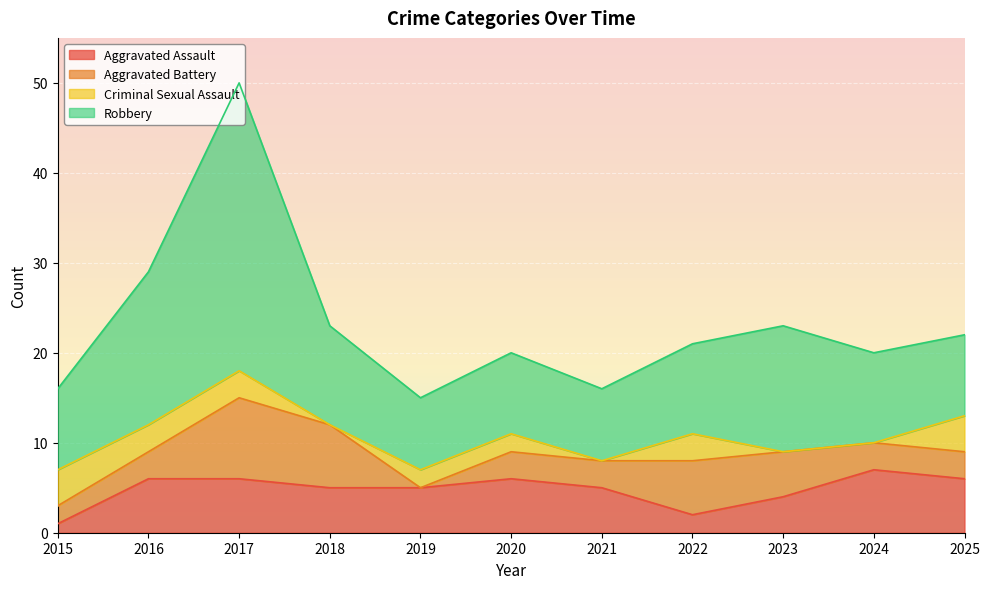

True or false: Aggravated Assault and Robbery cross at least once.

False